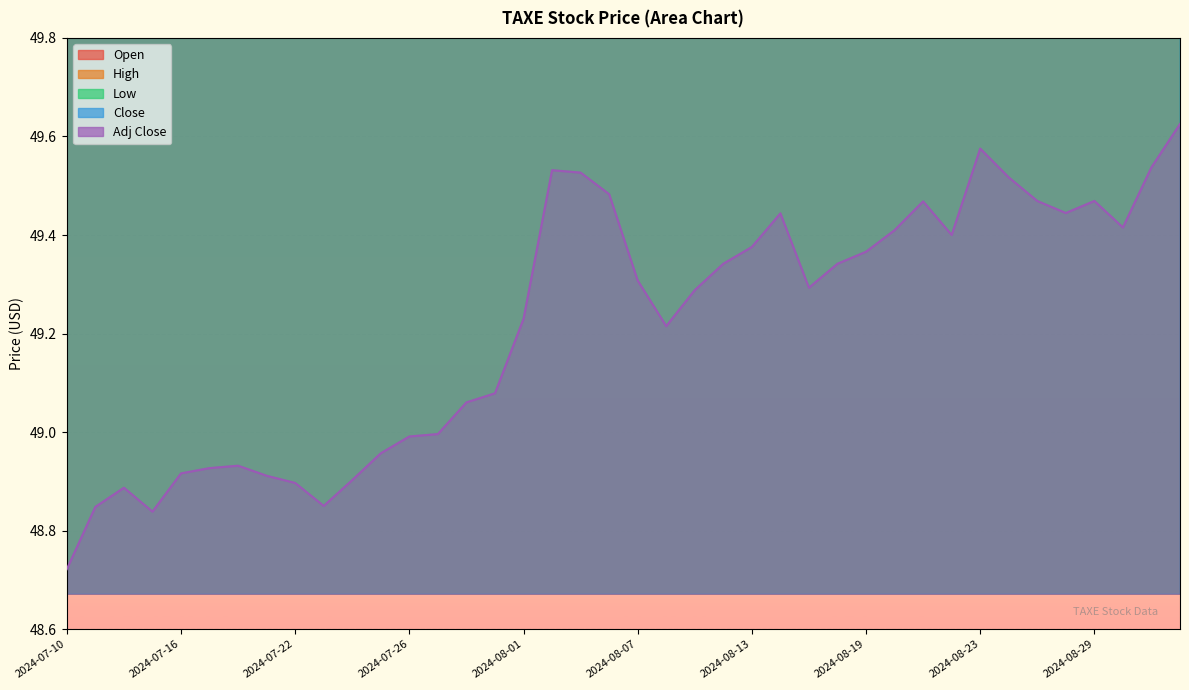

Which series has the largest range (max minus min)?

Adj Close